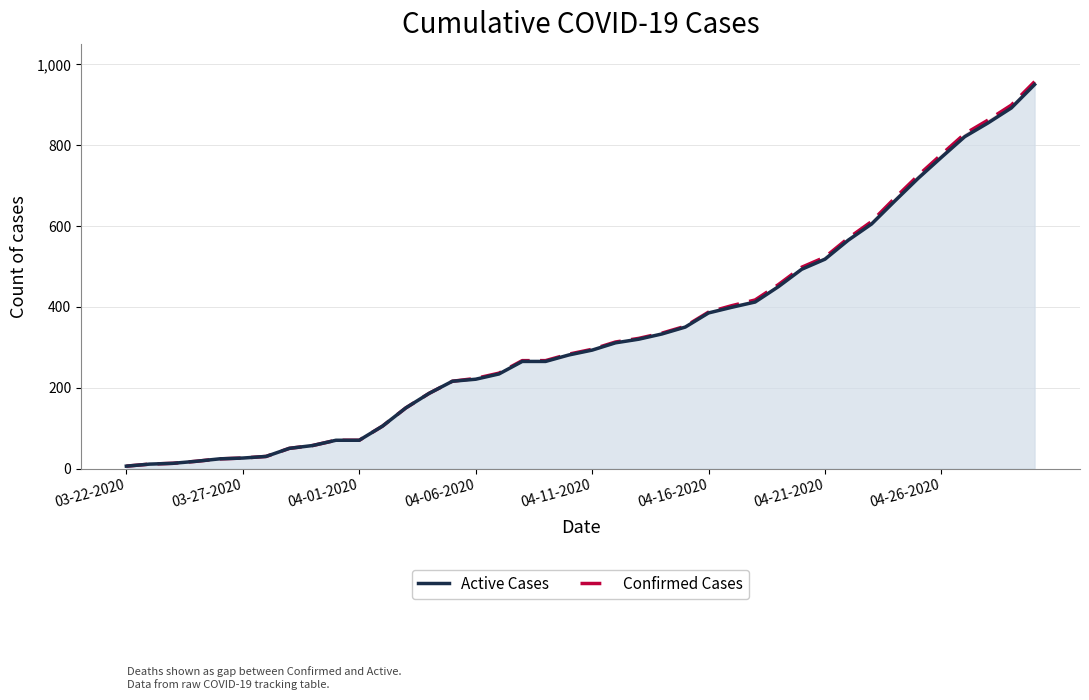

What is the total value across all series at 36?

1649